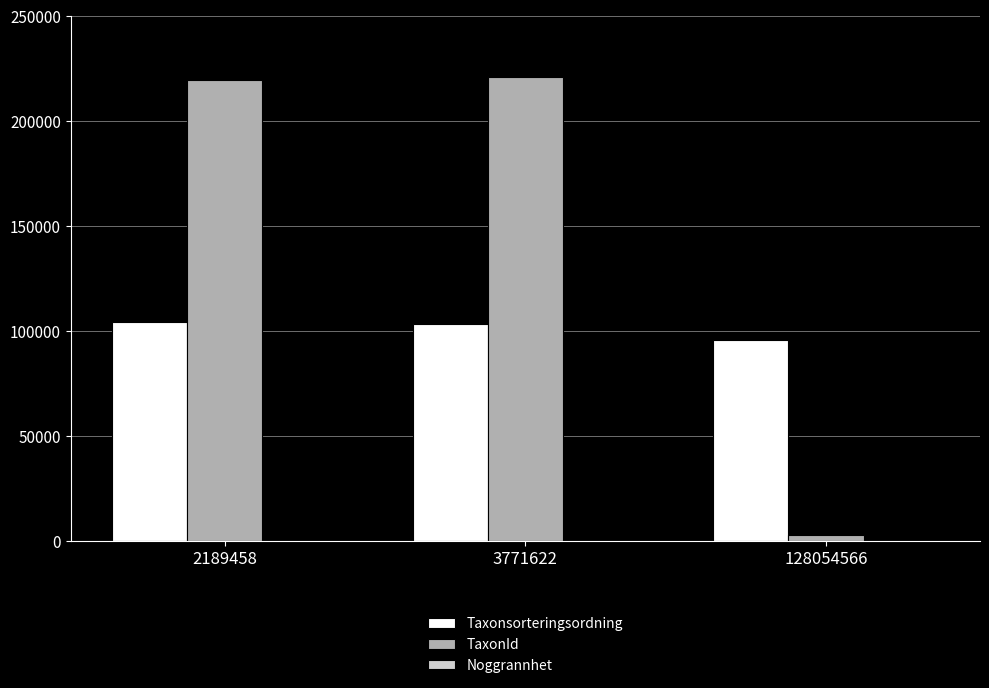

Is it true that TaxonId equals 221141 at 3771622?

True